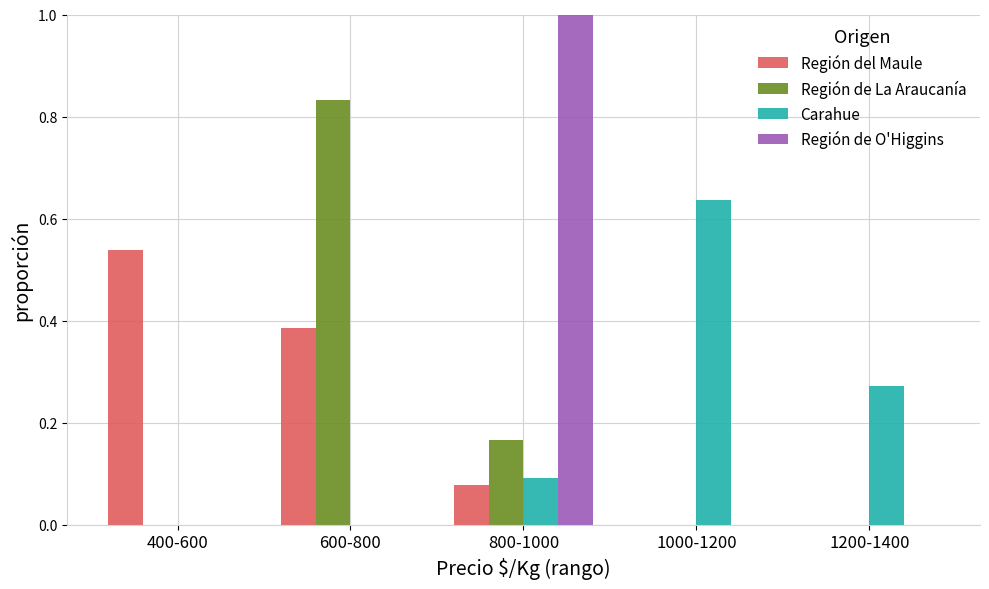

True or false: Región de O'Higgins has a value of 0.0 at 400-600.

True